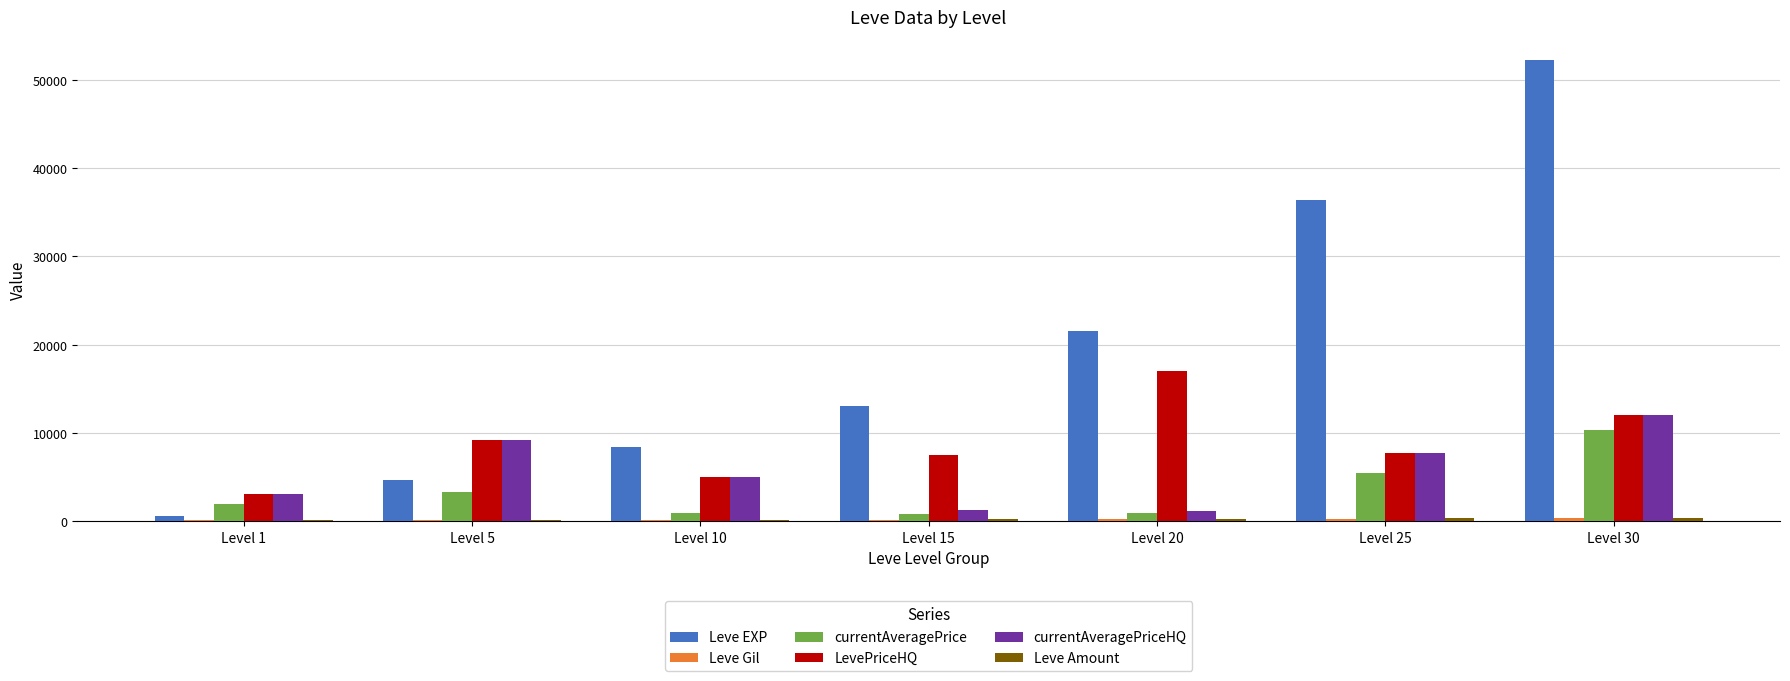

How many distinct data groups are displayed?

6